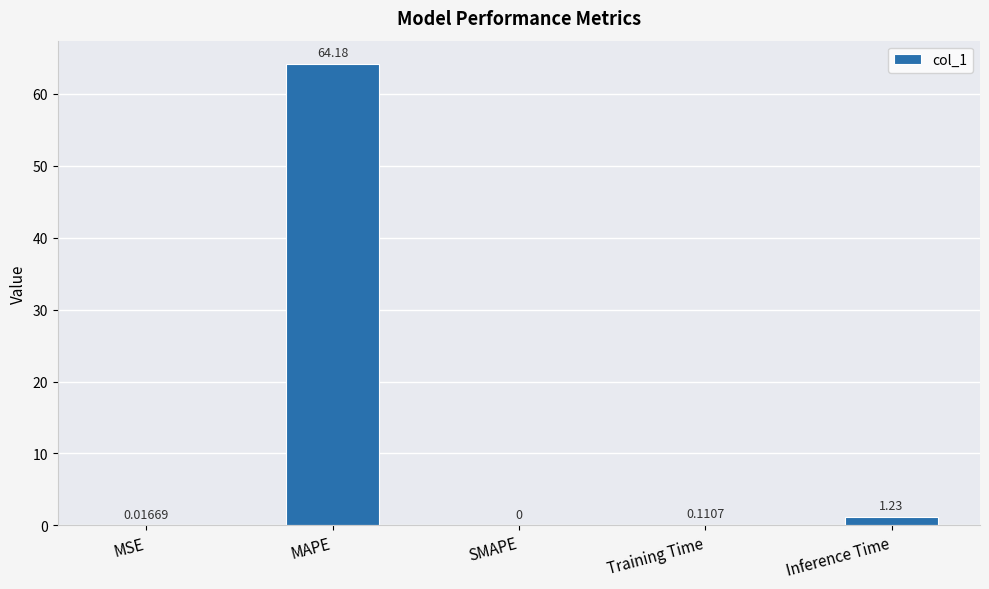

What is the sum of all values?

65.5